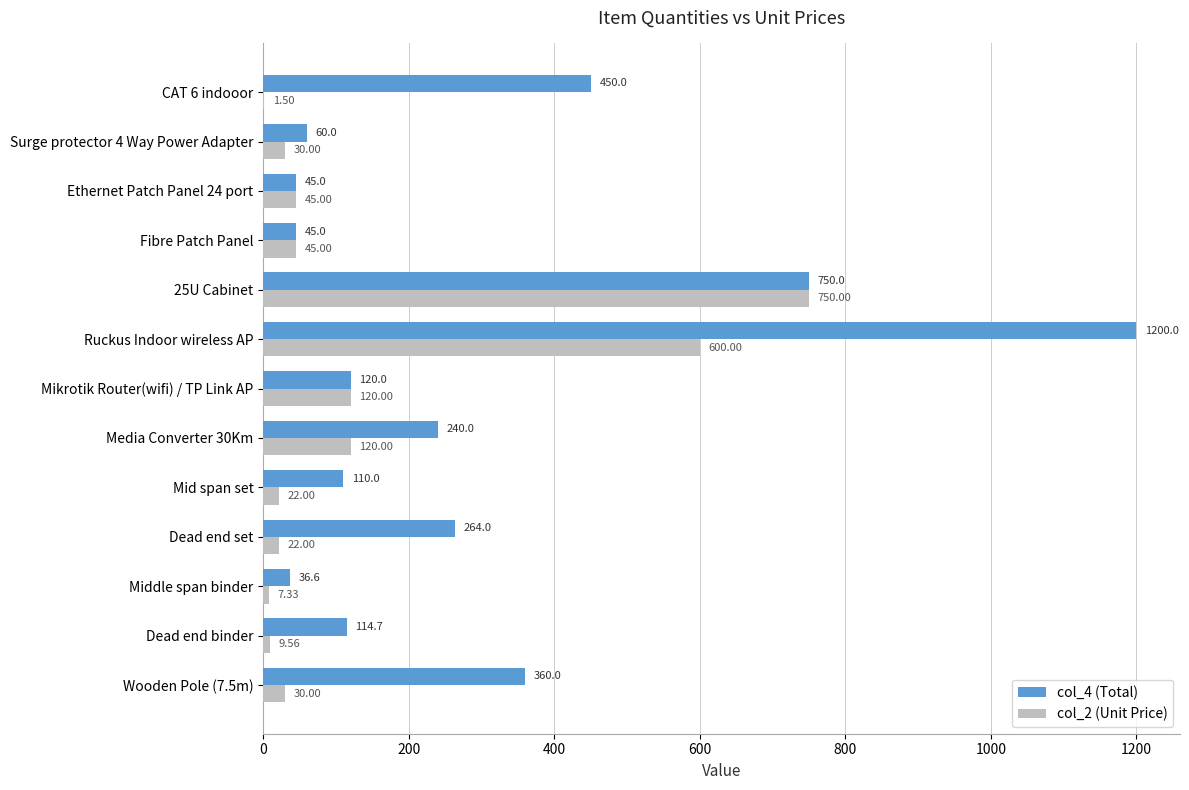

What is the sum of the col_4 (Total) values at Mid span set and Wooden Pole (7.5m)?

470.0